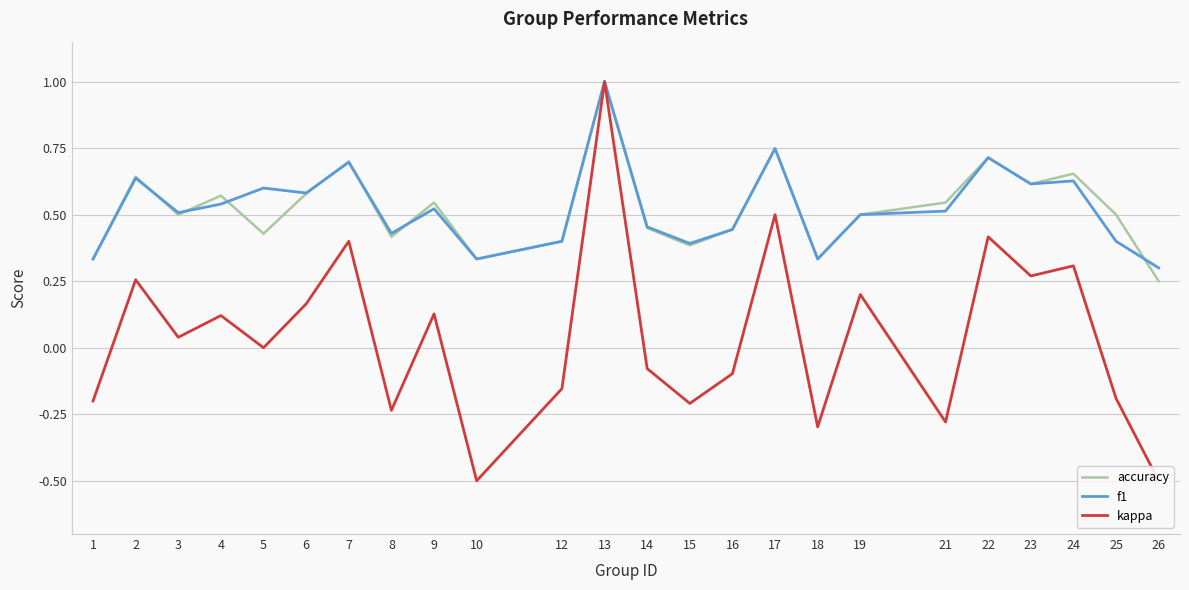

What is the value of the kappa point at the 7th from the left?

0.4